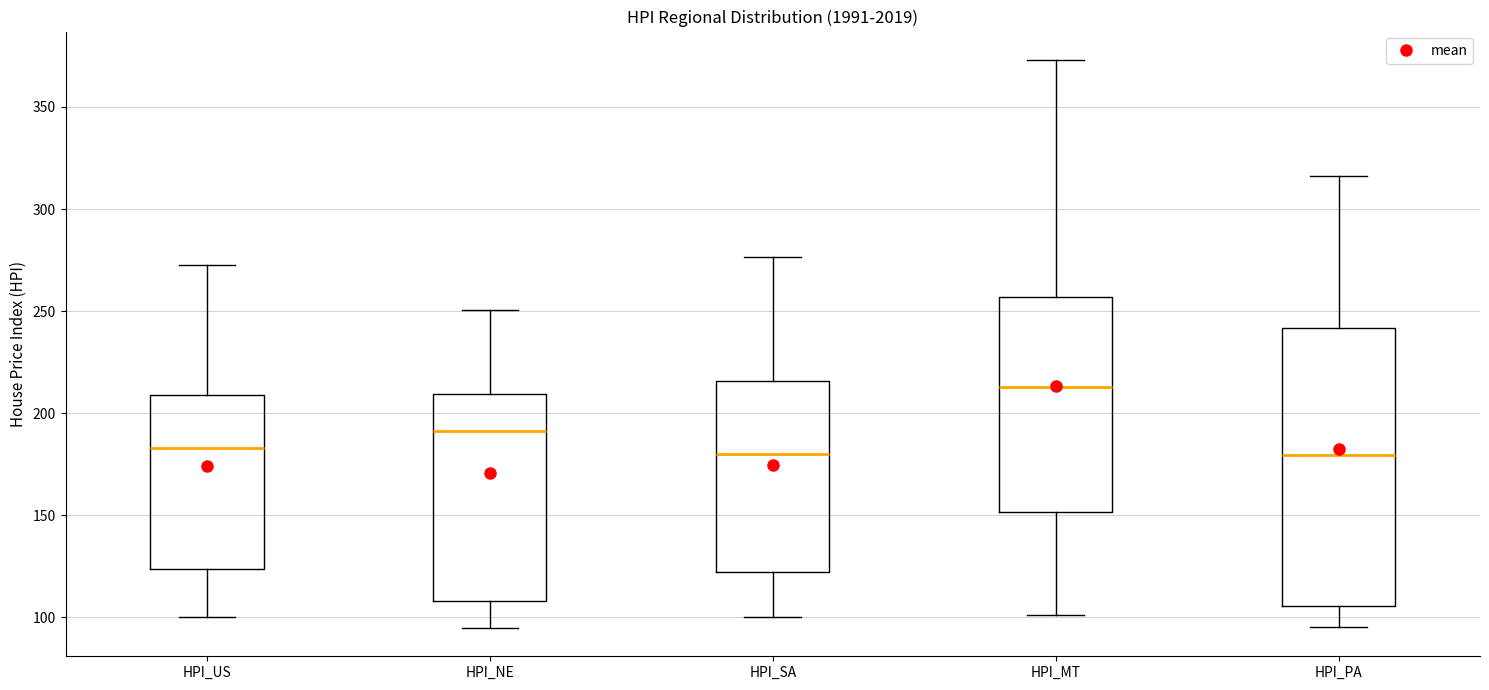

Reading left to right, read every box against the y-axis: the position of its median line, the range the box covers, and the ends of its whiskers. The values are not printed on the chart, so give them approximately, as read against the axis.

HPI_US: median 185, box 125 to 210, whiskers 100 to 275
HPI_NE: median 190, box 110 to 210, whiskers 95 to 250
HPI_SA: median 180, box 120 to 215, whiskers 100 to 275
HPI_MT: median 215, box 150 to 255, whiskers 100 to 375
HPI_PA: median 180, box 105 to 240, whiskers 95 to 315